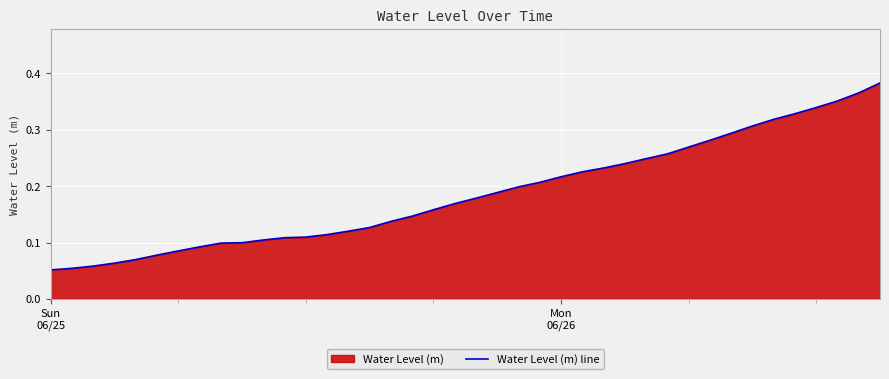

How many categories are shown in the chart?

40